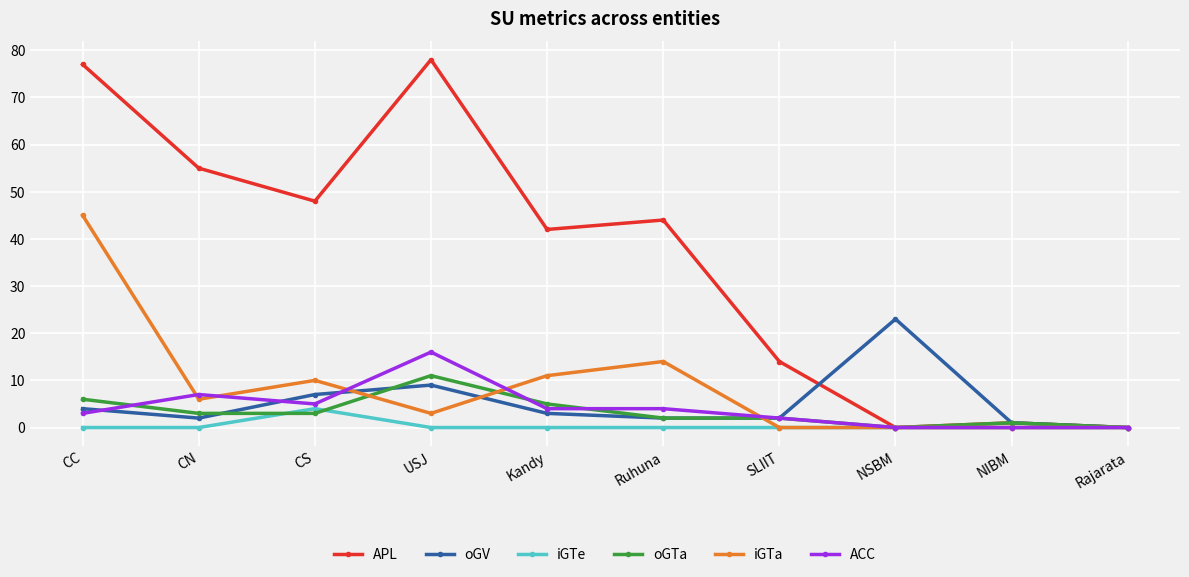

What is the label of the 5th point from the left?

Kandy